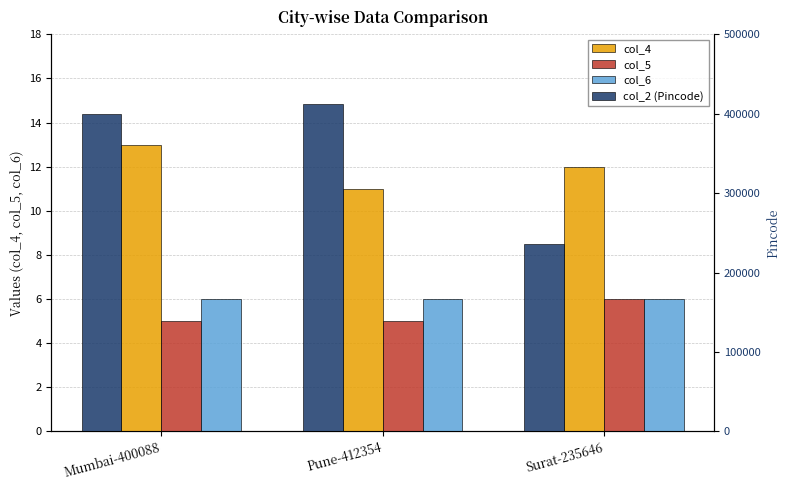

At which label does col_4 reach its minimum?

Pune-412354